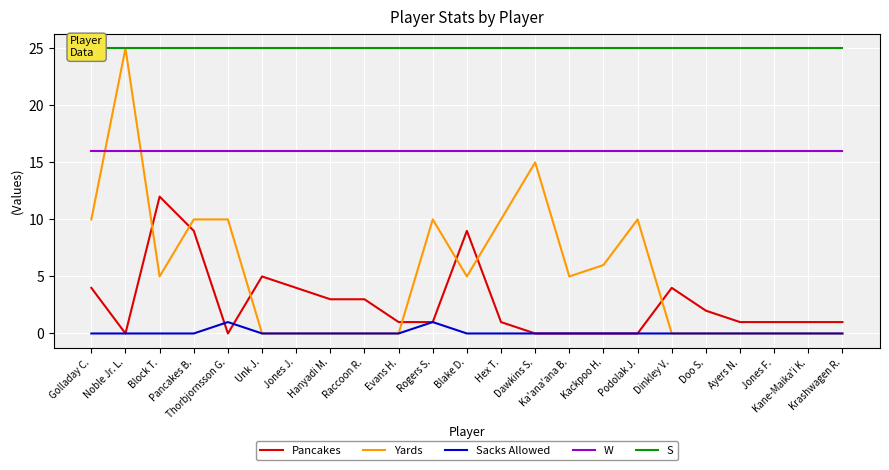

Is it true that S equals 25 at Raccoon R.?

True